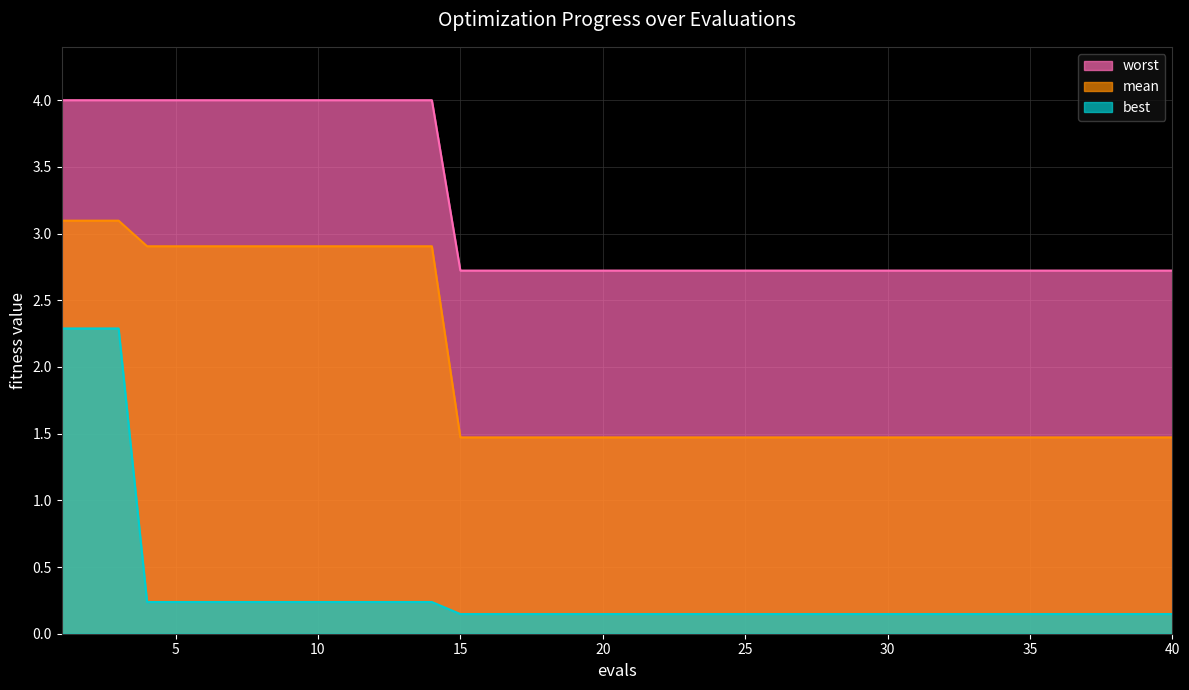

At which label is mean closest to 2?

15